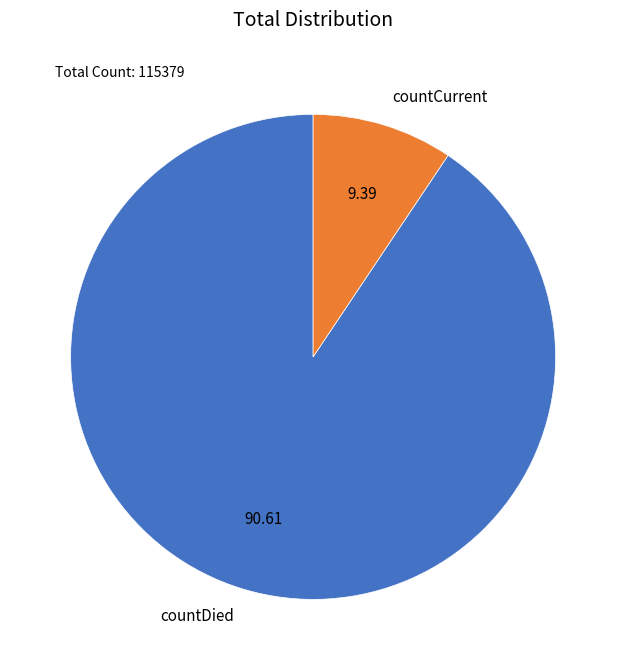

Is there a majority slice in this chart?

Yes